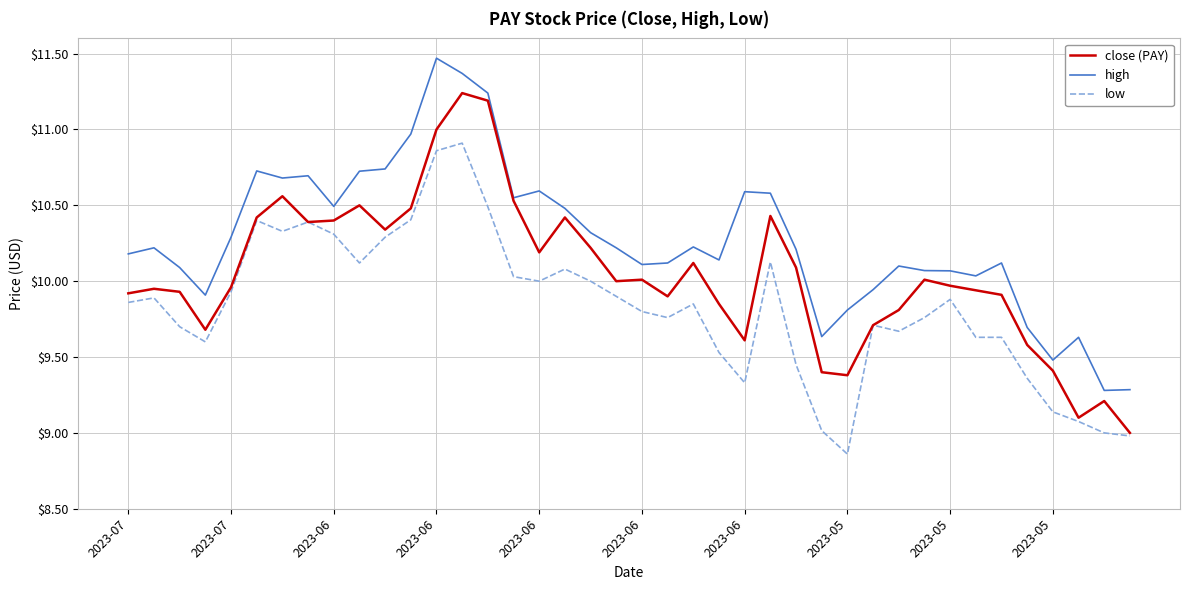

Which series has the largest range (max minus min)?

close (PAY)